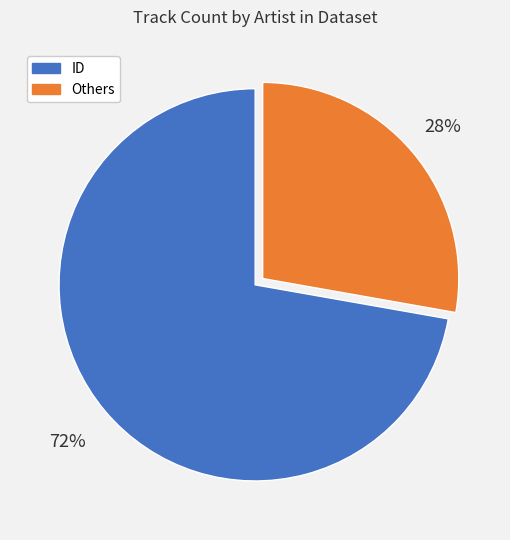

To the nearest percent, what is the difference between the largest and smallest slice percentages?

44%